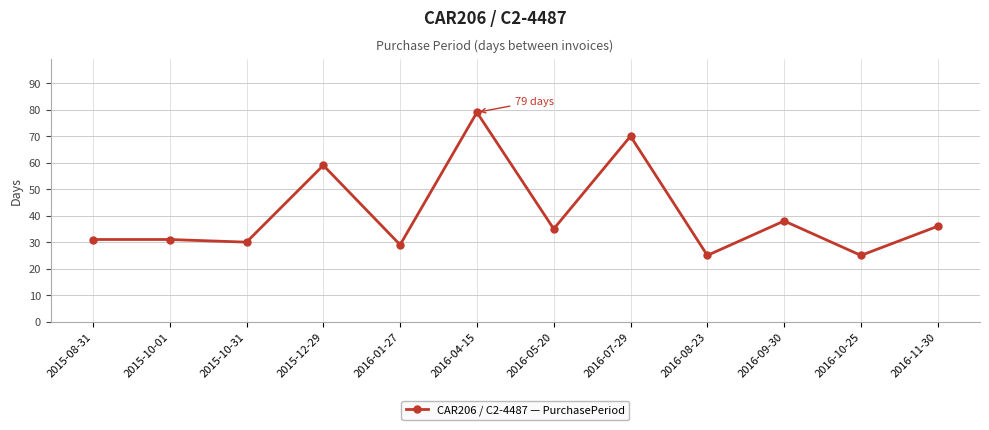

Reading left to right, list all the values displayed in this chart.

31	31	30	59	29	79	35	70	25	38	25	36